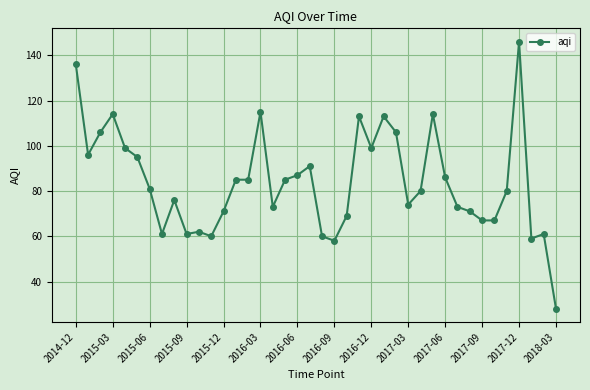

What is the value of the 21st point from the left?

60